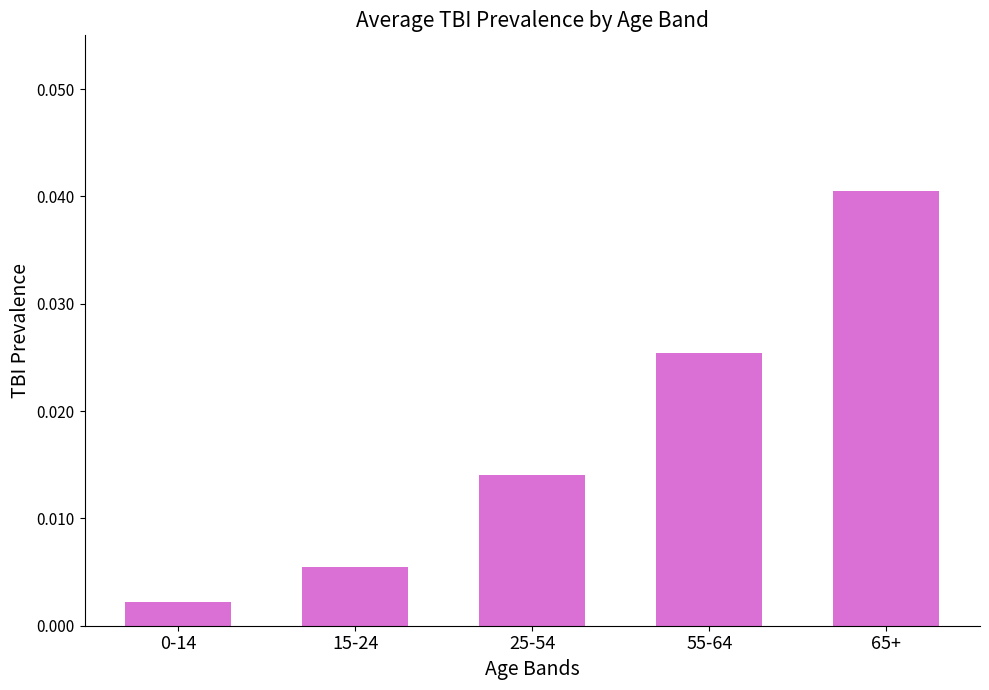

What position from the right is 0-14?

5